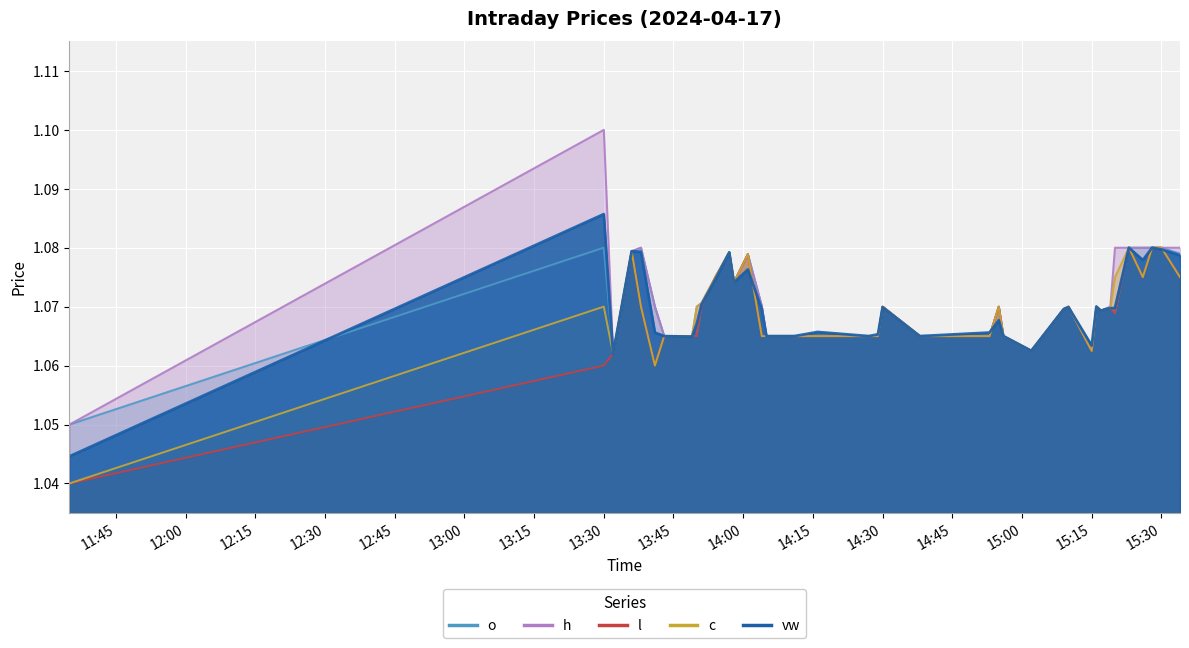

At which category does the chart reach its peak across all series?

13:30